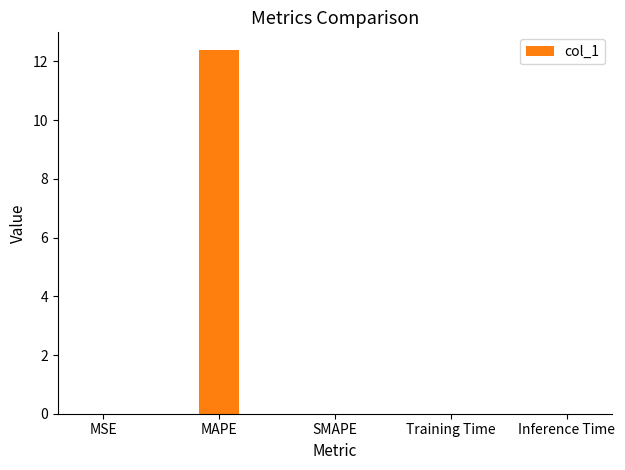

Are the bars horizontal?

No